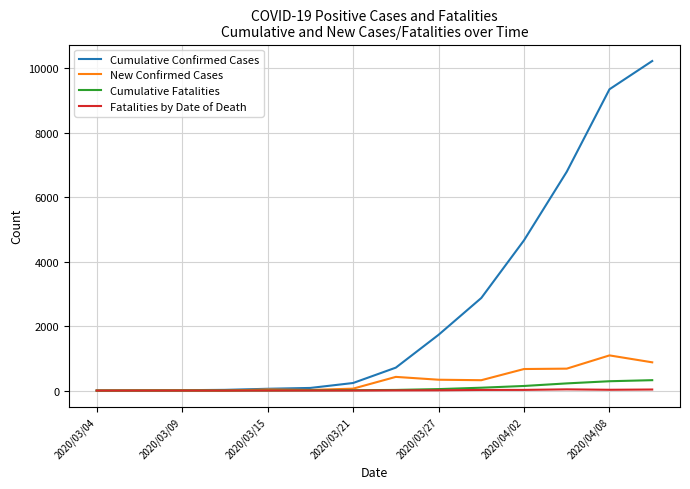

What is the greatest value displayed?

10230